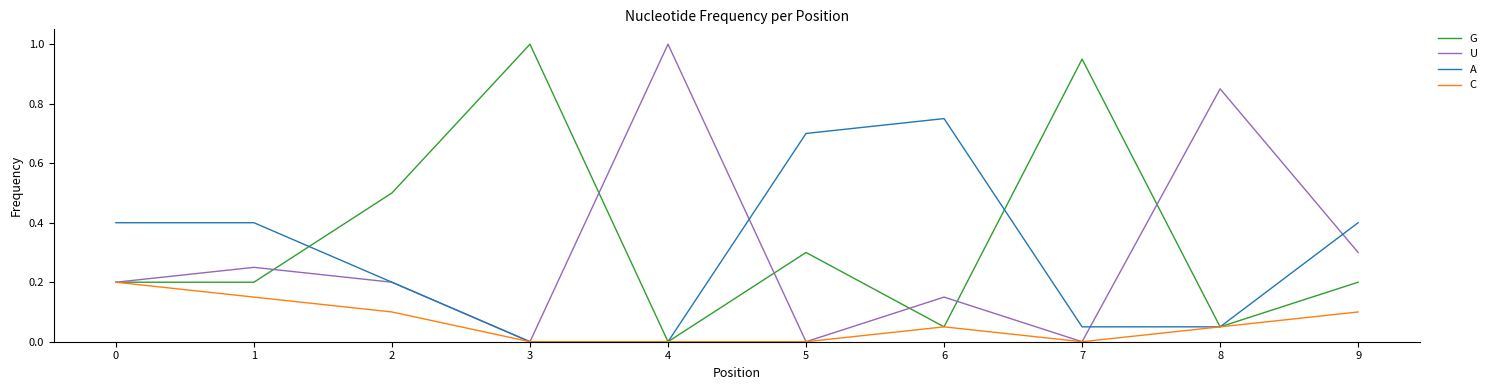

Which series has the largest total across all categories?

G